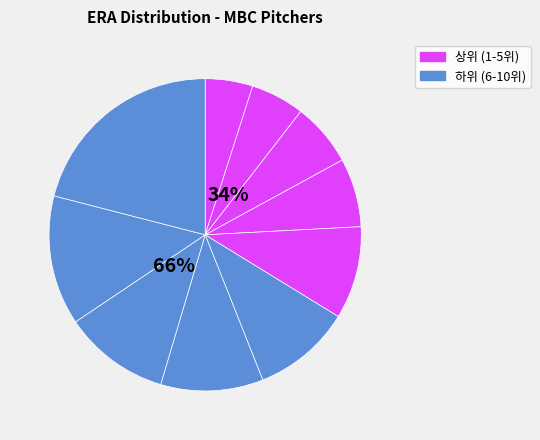

The 정삼흠 slice represents 7% of the pie. True or false?

True